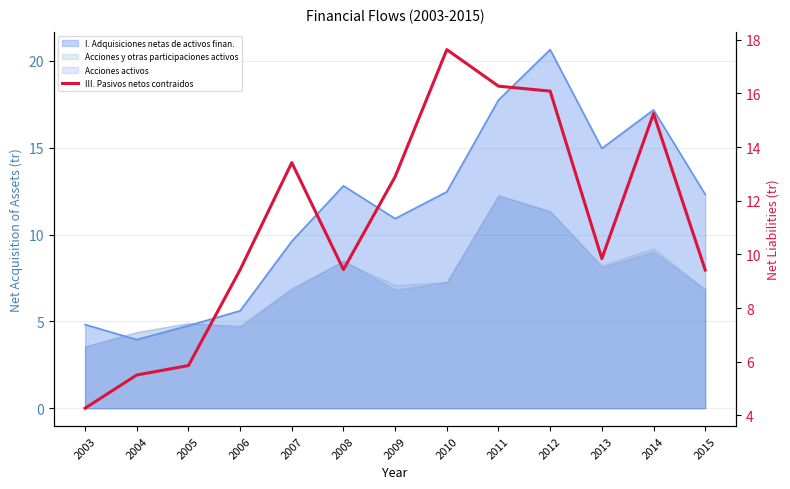

List the labels in order of value, largest first.

2010, 2011, 2012, 2014, 2007, 2009, 2013, 2008, 2006, 2015, 2005, 2004, 2003